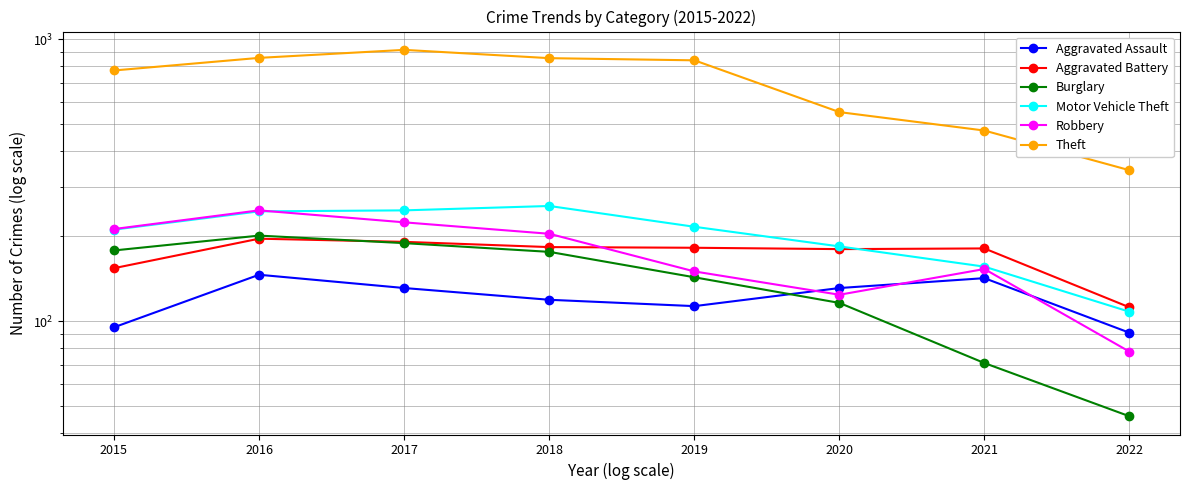

What is the average value of the Burglary series?

140